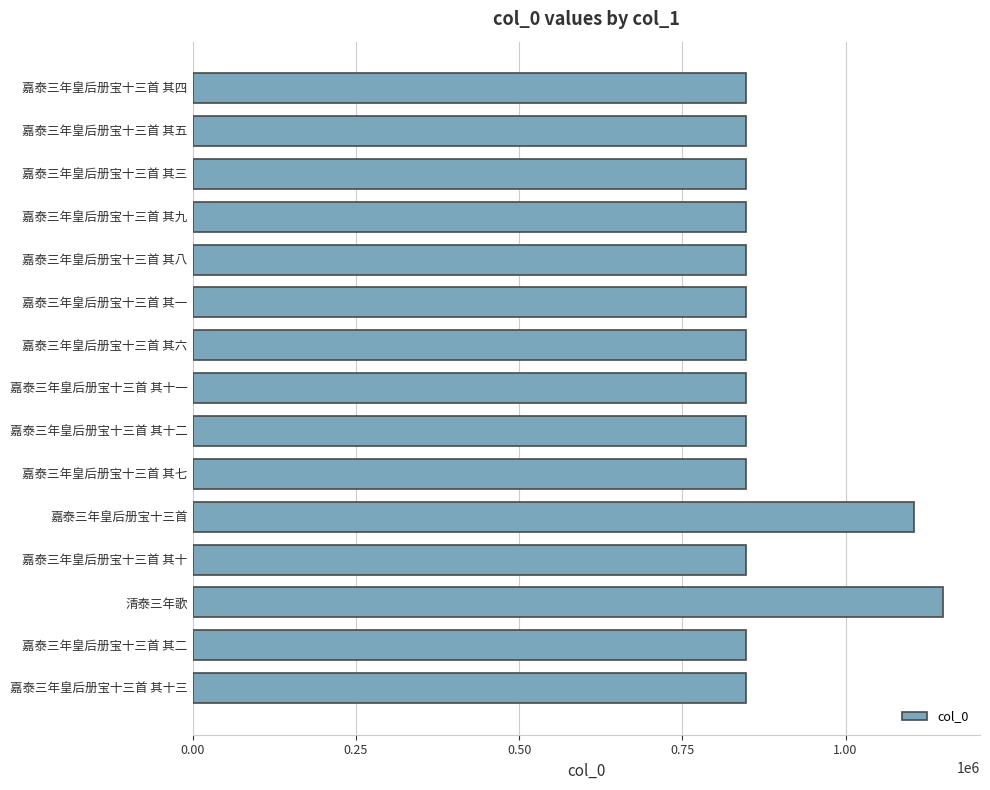

What is the label of the 2nd bar from the bottom?

嘉泰三年皇后册宝十三首 其二